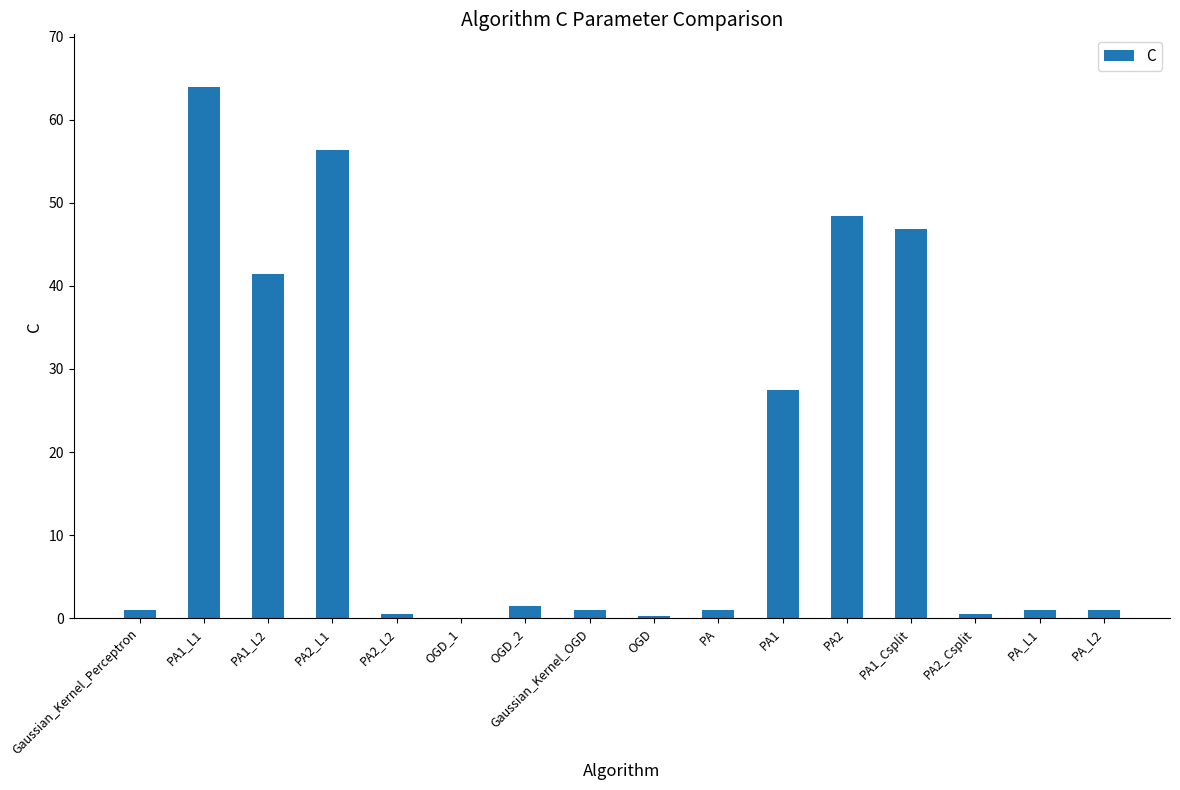

How many series are shown in this chart?

1